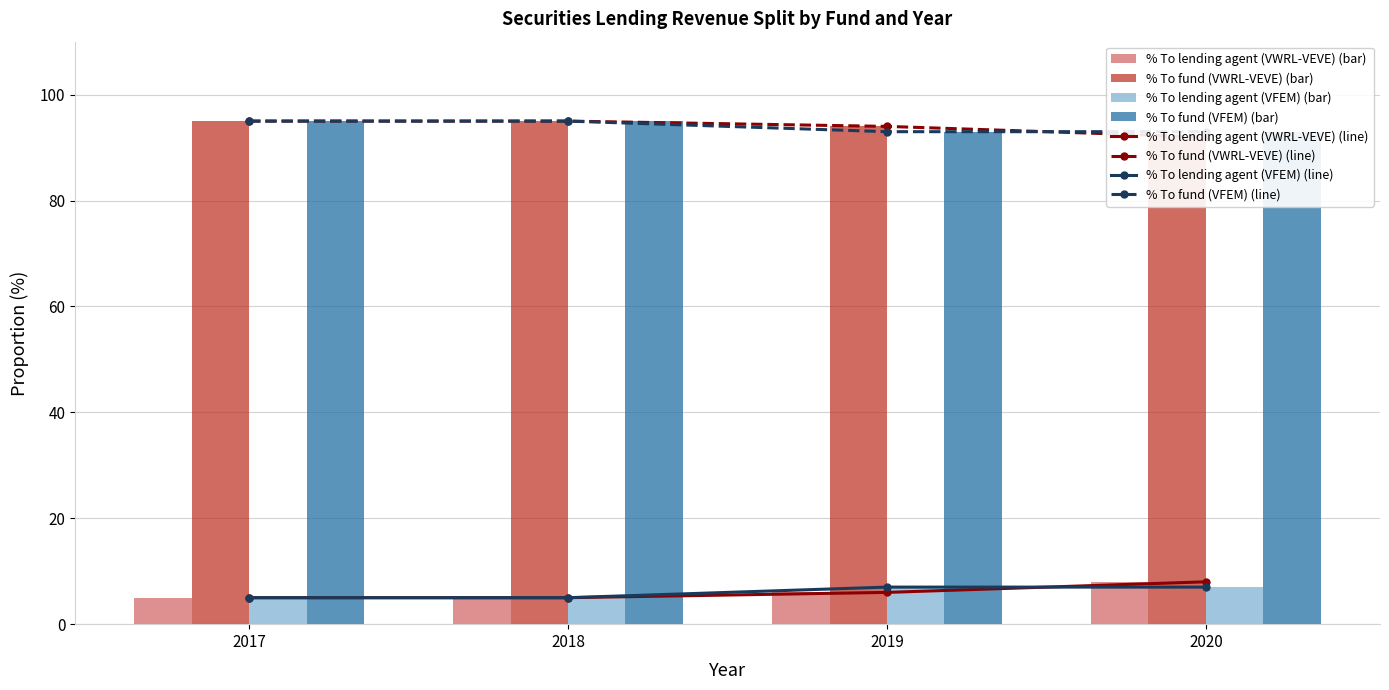

Is the value of % To fund (VFEM) at 2019 greater than the value of % To lending agent (VWRL-VEVE) at 2019?

Yes